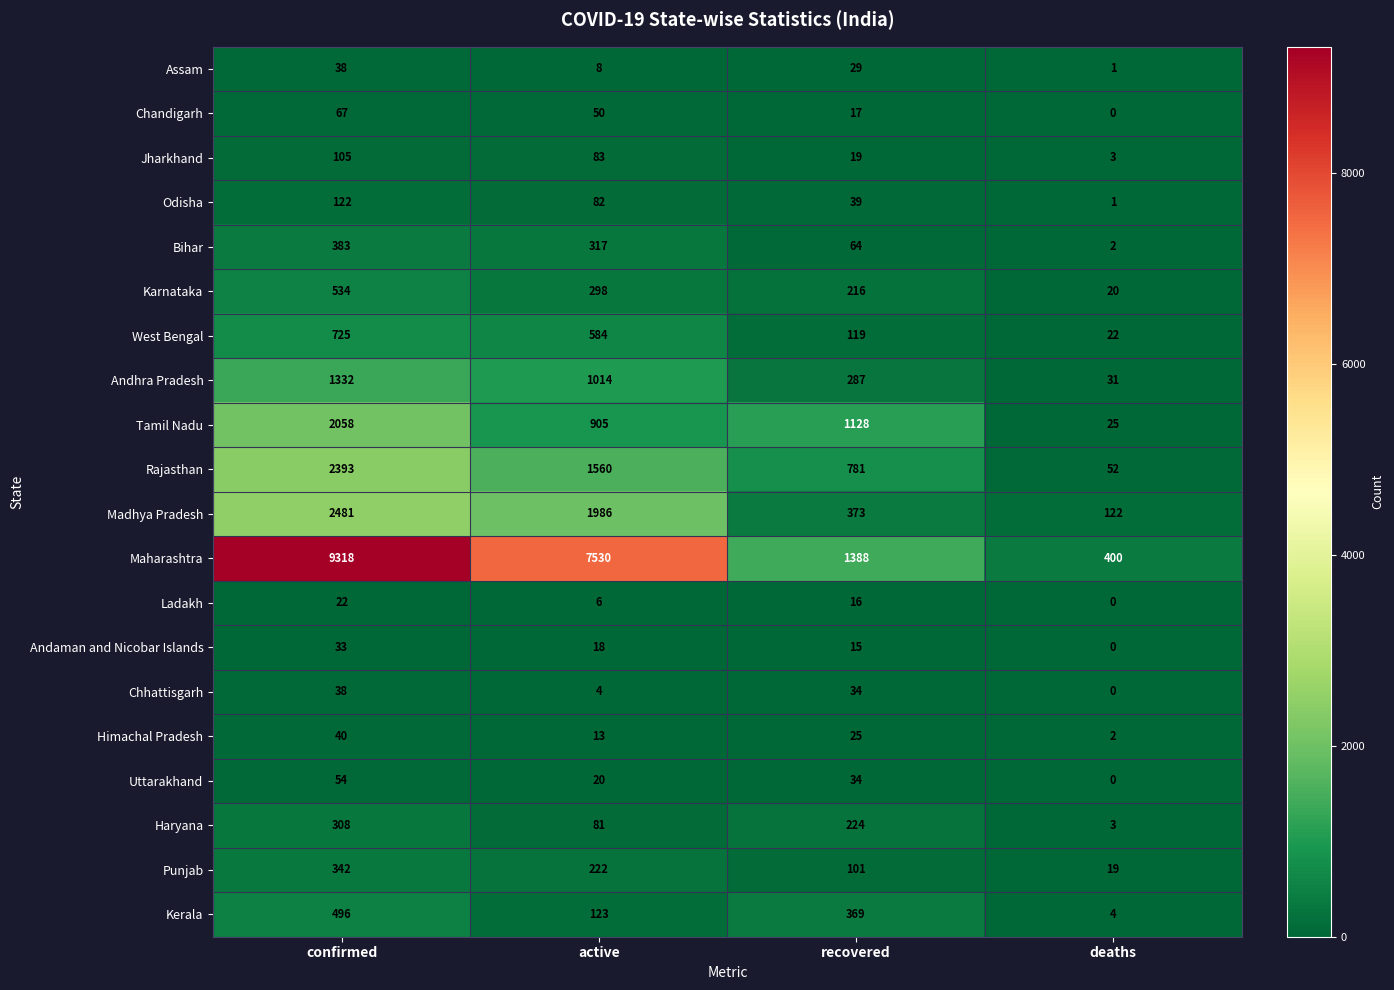

Rank the categories by Assam value from lowest to highest.

deaths, active, recovered, confirmed